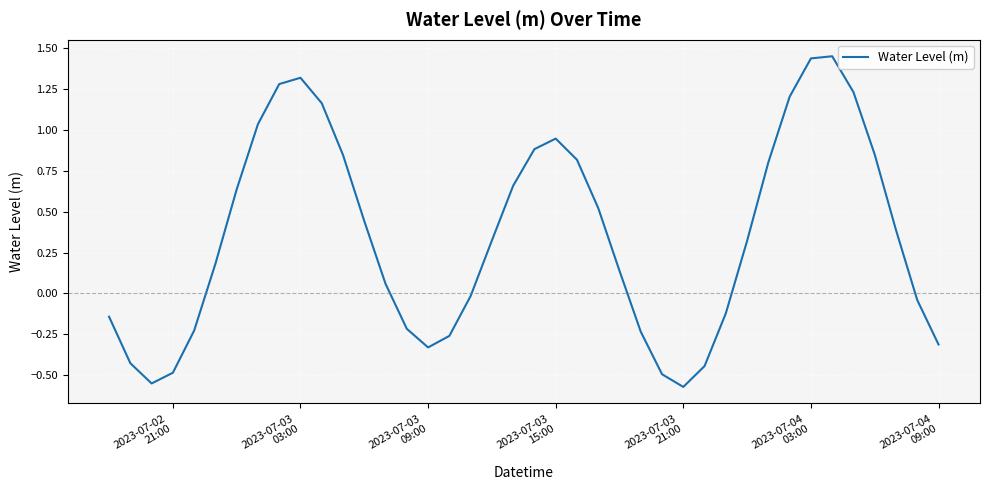

What is the difference between the maximum and minimum values?

2.0